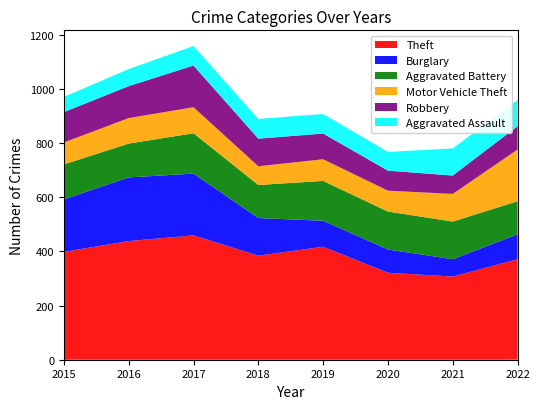

Reading right to left, extract all data points from this chart.

Theft: 2022=371	2021=307	2020=321	2019=417	2018=384	2017=459	2016=438	2015=398
Burglary: 2022=92	2021=64	2020=86	2019=96	2018=139	2017=228	2016=235	2015=194
Aggravated Battery: 2022=122	2021=139	2020=140	2019=147	2018=122	2017=149	2016=125	2015=129
Motor Vehicle Theft: 2022=191	2021=102	2020=77	2019=80	2018=69	2017=96	2016=94	2015=81
Robbery: 2022=86	2021=68	2020=74	2019=95	2018=102	2017=154	2016=118	2015=112
Aggravated Assault: 2022=97	2021=100	2020=69	2019=72	2018=73	2017=72	2016=63	2015=56